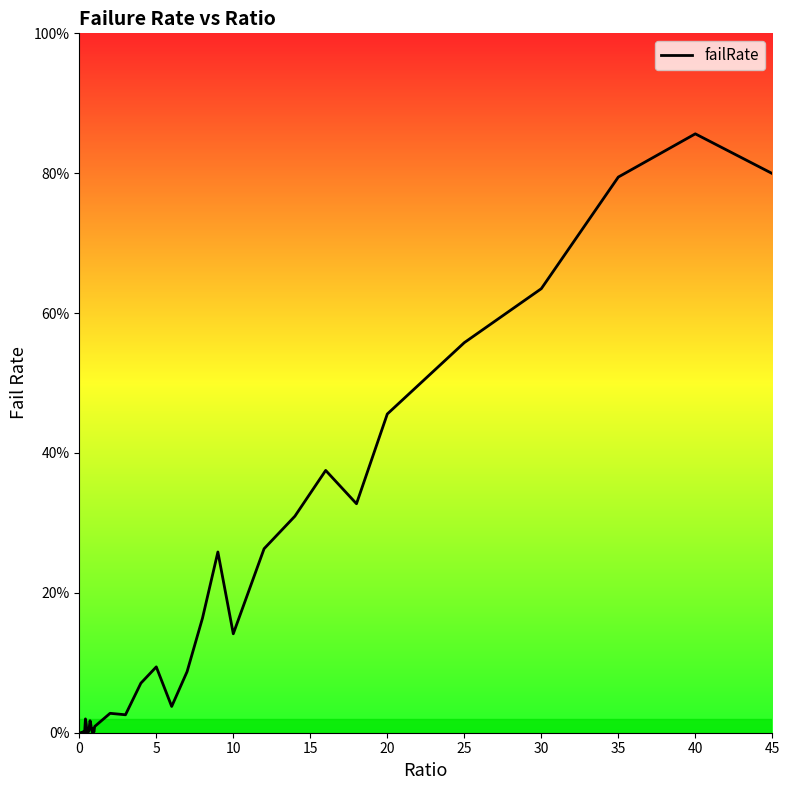

Does the chart display data point markers on the line(s)?

No